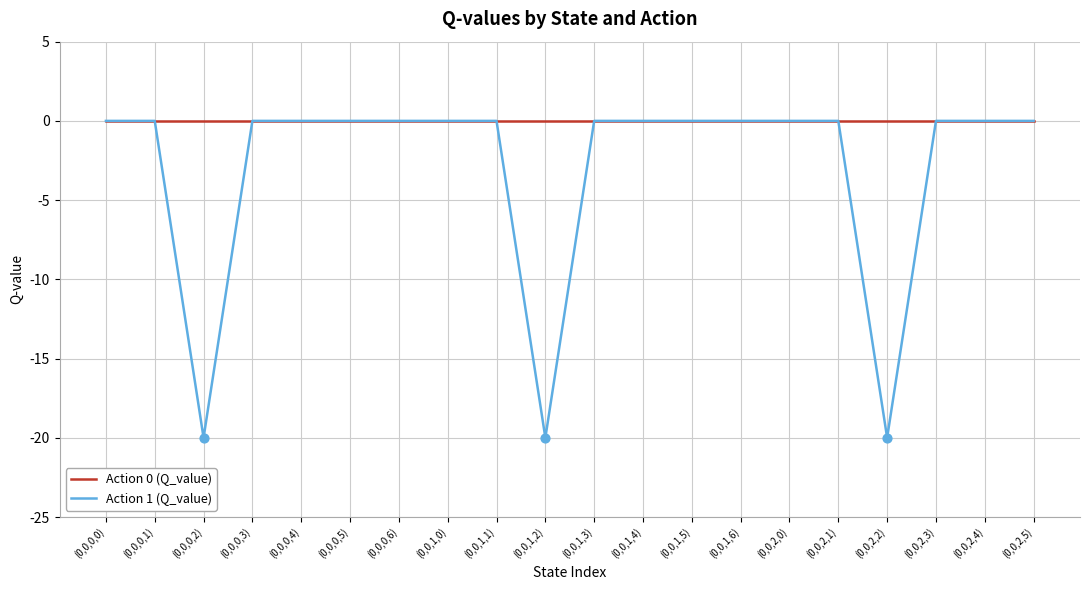

Which series has the widest spread of values?

Action 1 (Q_value)